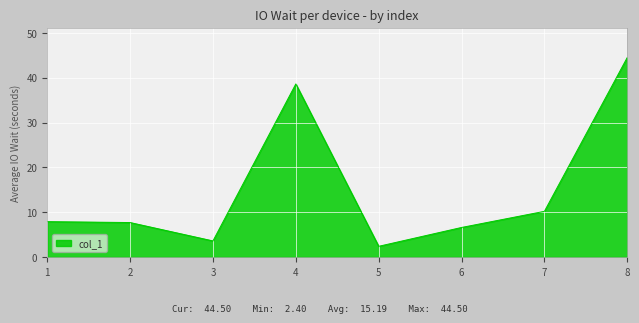

The value at 3 is 6.5. True or false?

False